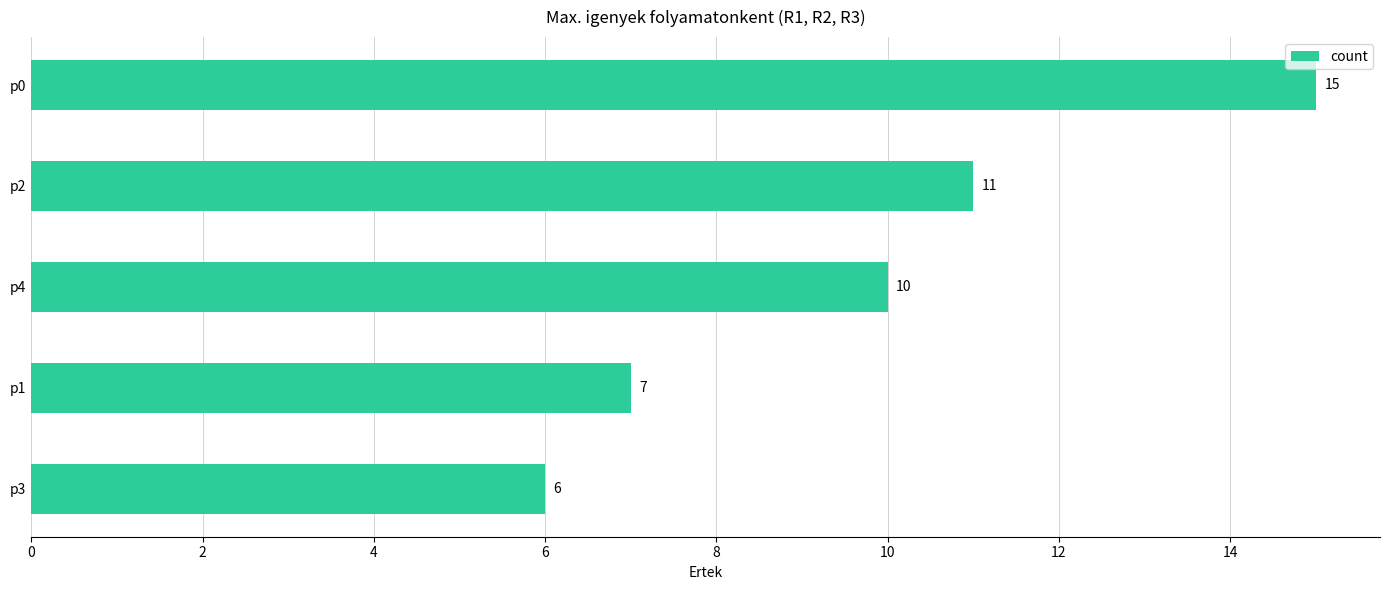

Reading bottom to top, list all the values displayed in this chart.

6	7	10	11	15